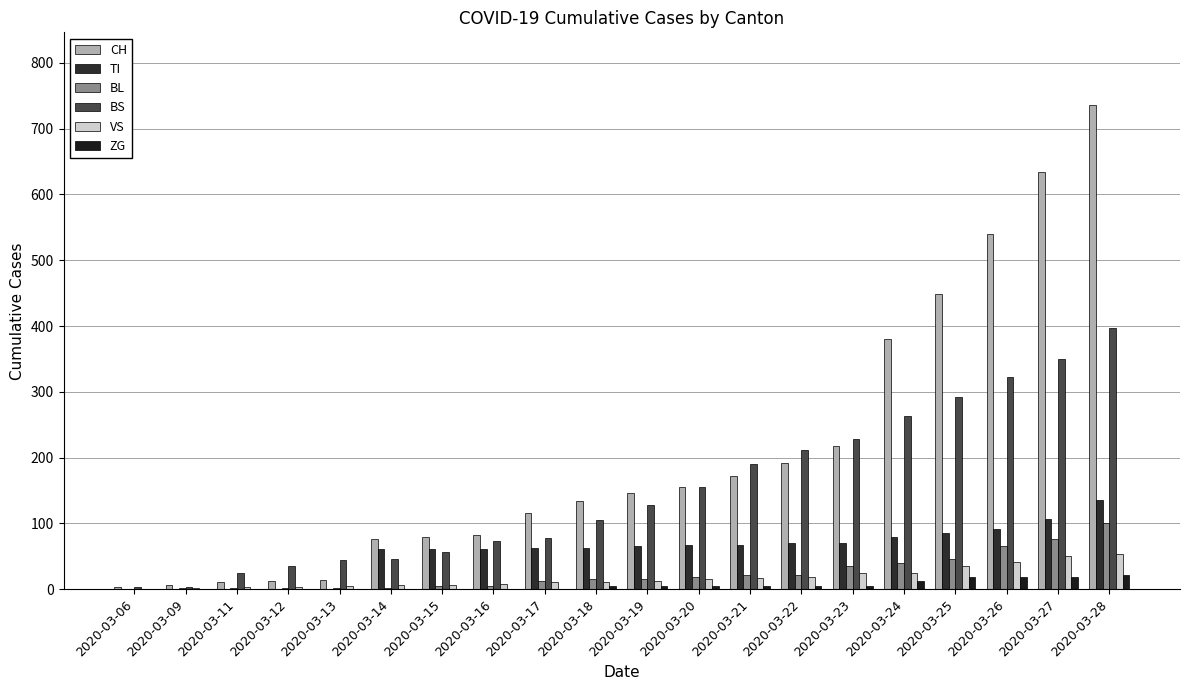

Rank the series at 2020-03-16 from highest to lowest value.

CH, BS, TI, VS, BL, ZG